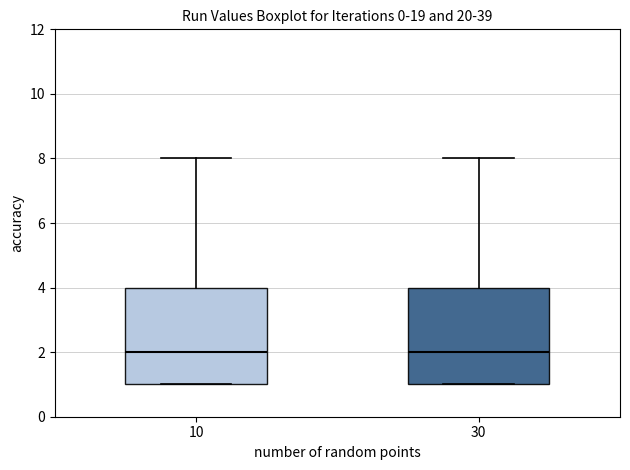

Reading left to right, transcribe this box plot: for each box, give where its median line is, the range the box spans, and where its two whiskers end, as read against the y-axis. The values are not printed on the chart, so give them approximately, as read against the axis.

10: median 2, box 1 to 4, whiskers 1 to 8
30: median 2, box 1 to 4, whiskers 1 to 8